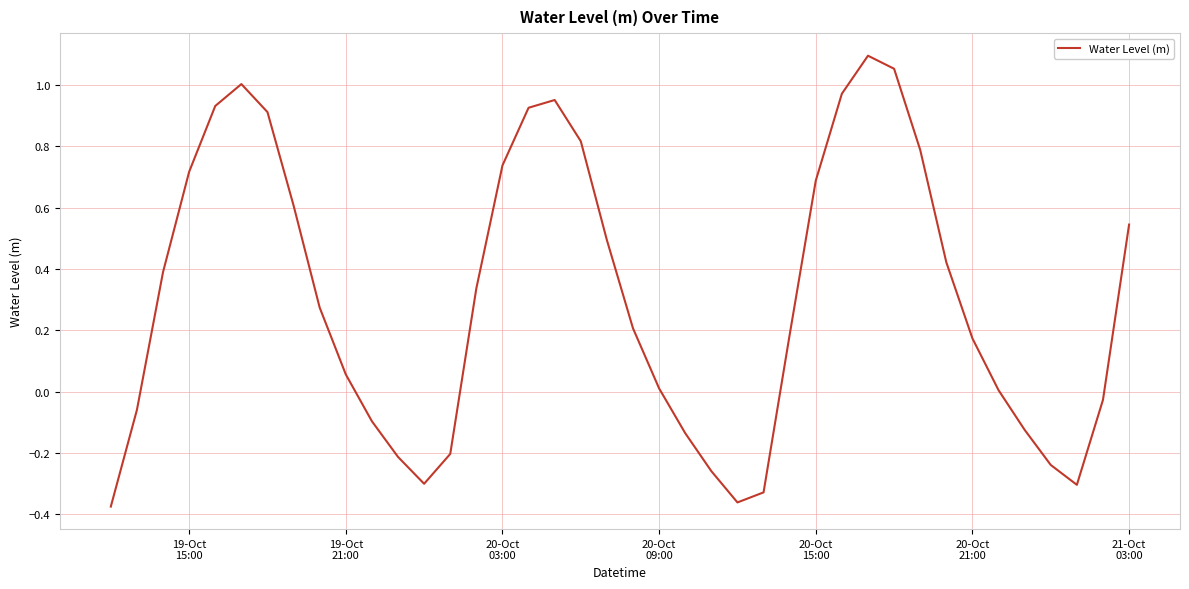

What is the difference between the maximum and minimum values?

1.5